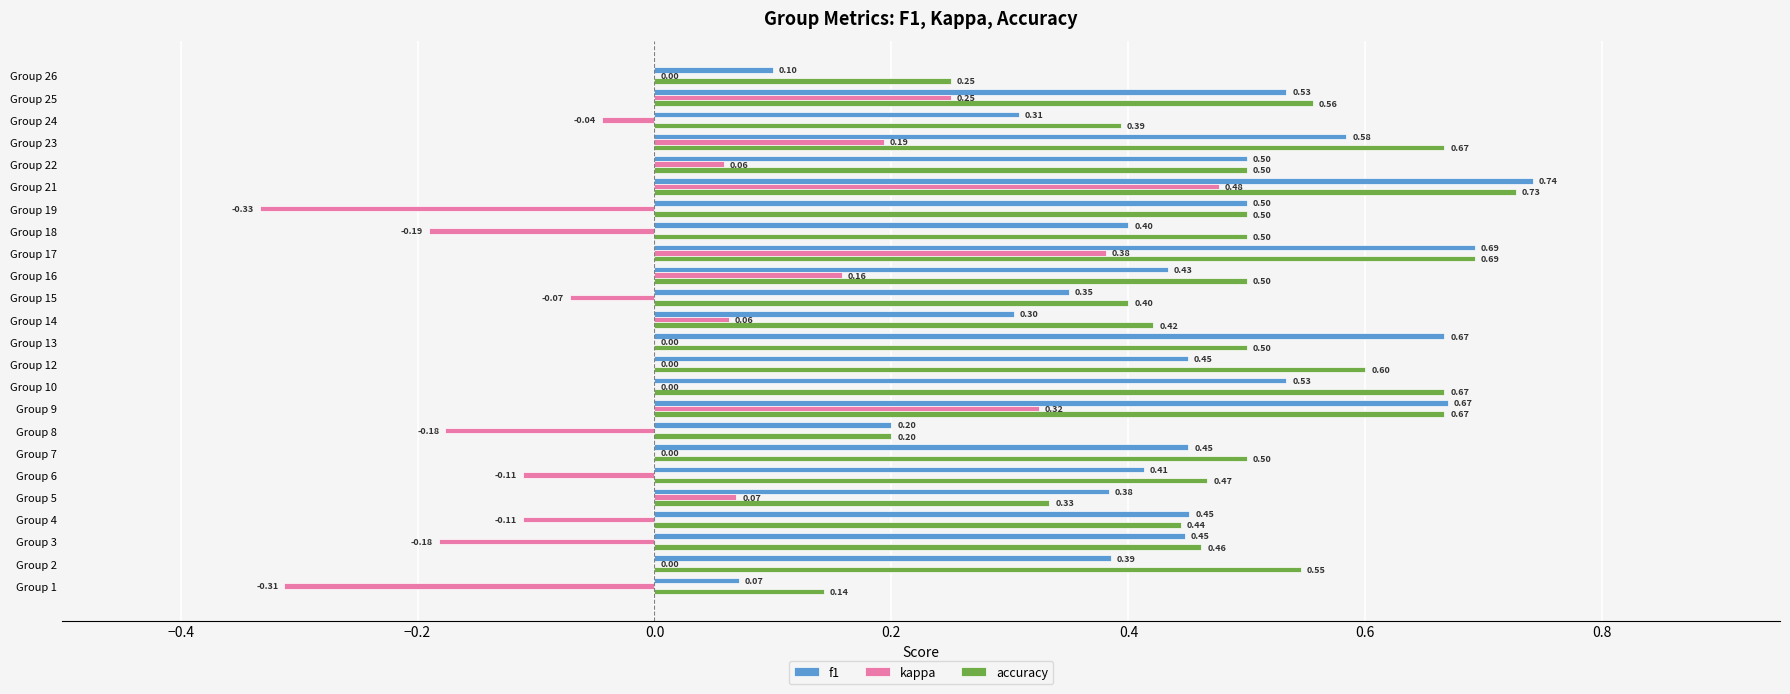

Count the number of data series in this chart.

3